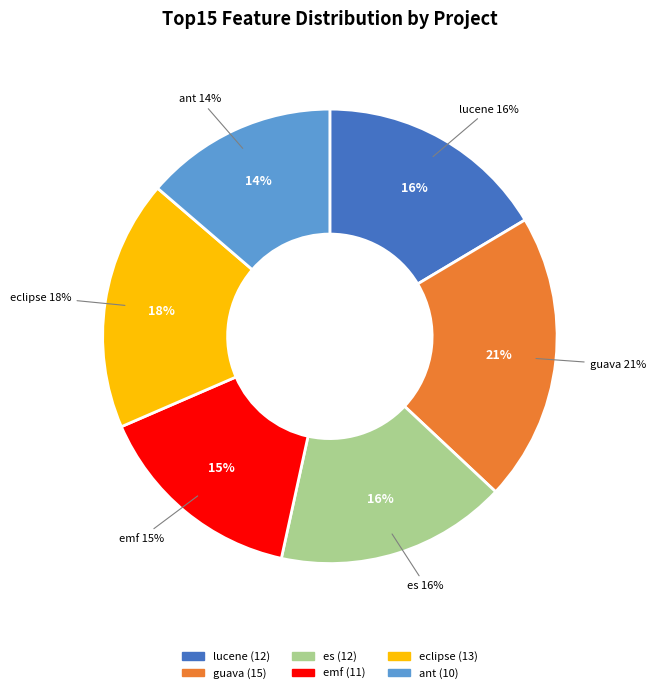

How many slices are in this pie chart?

6